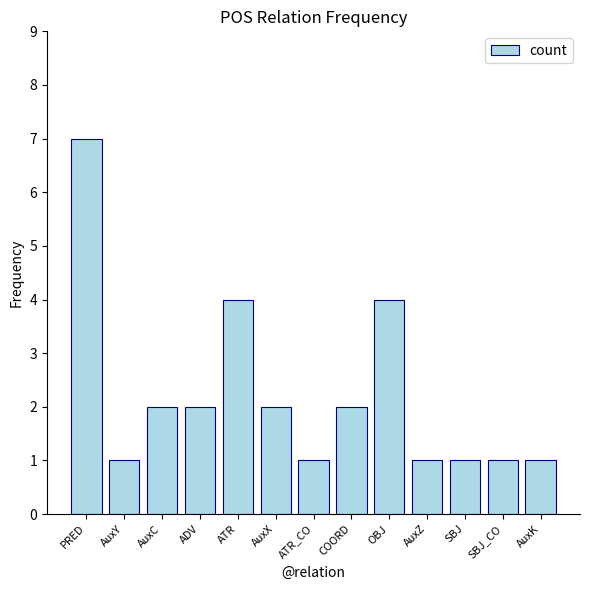

The value at AuxX is 2. True or false?

True